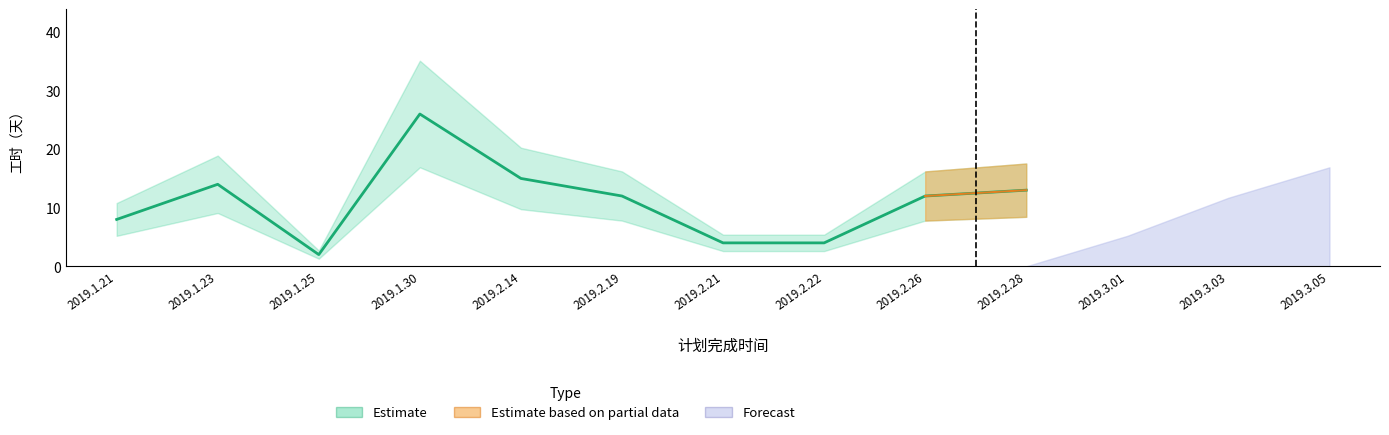

What is the label of the 4th point from the right?

2019.2.21